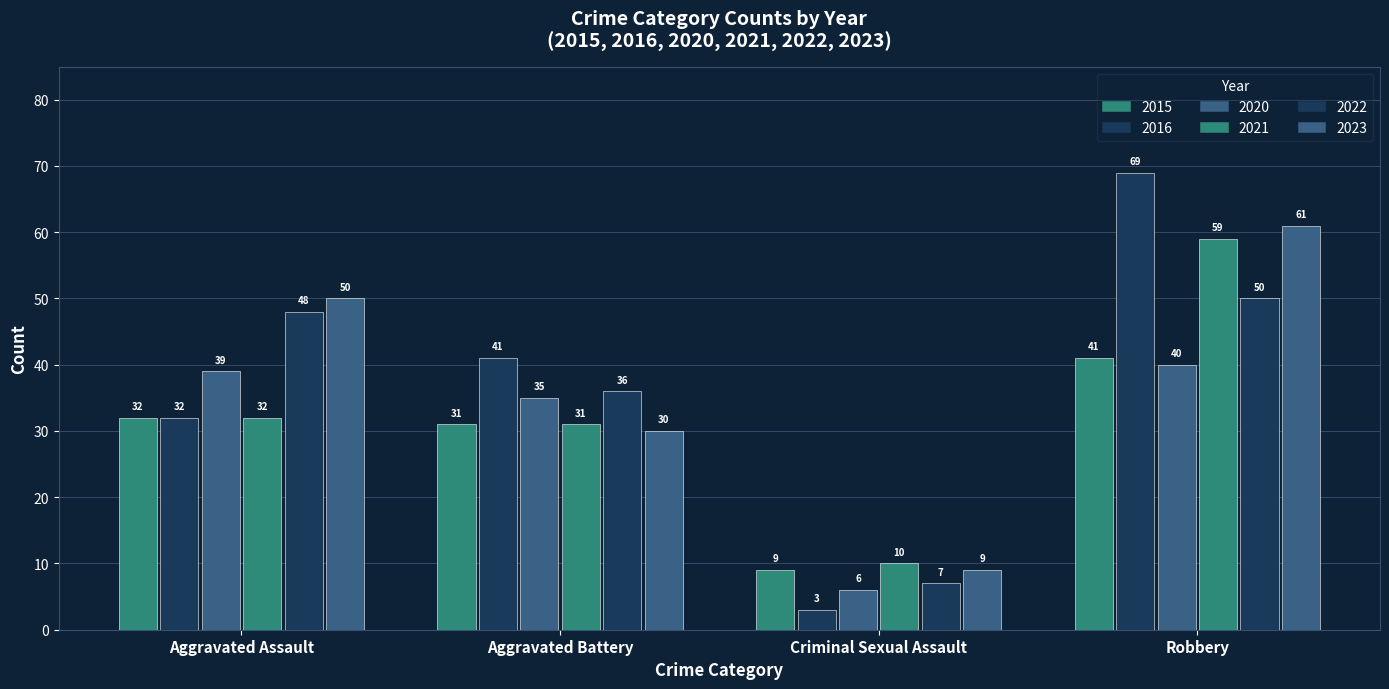

How many groups of bars are there?

4